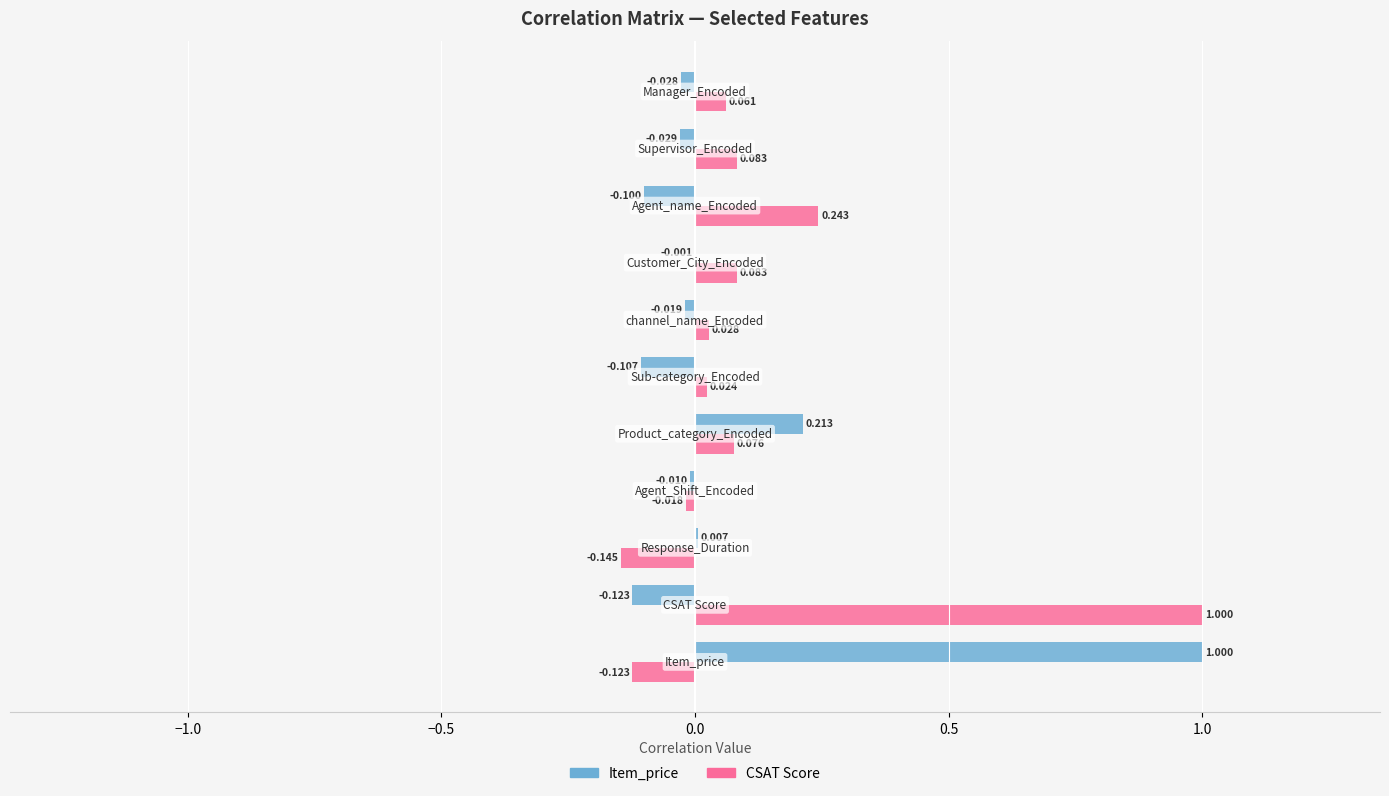

Which series has the largest total across all categories?

CSAT Score